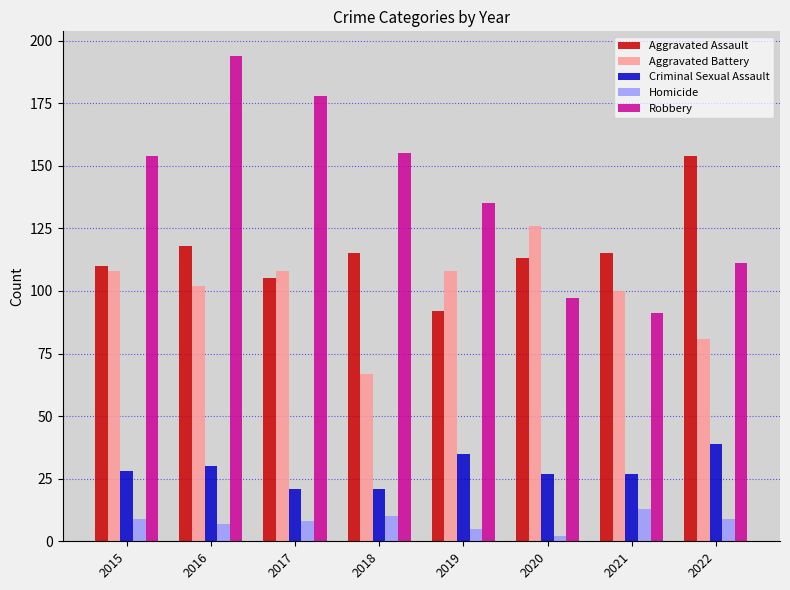

Between 2015 and 2020, which series saw the biggest shift?

Robbery